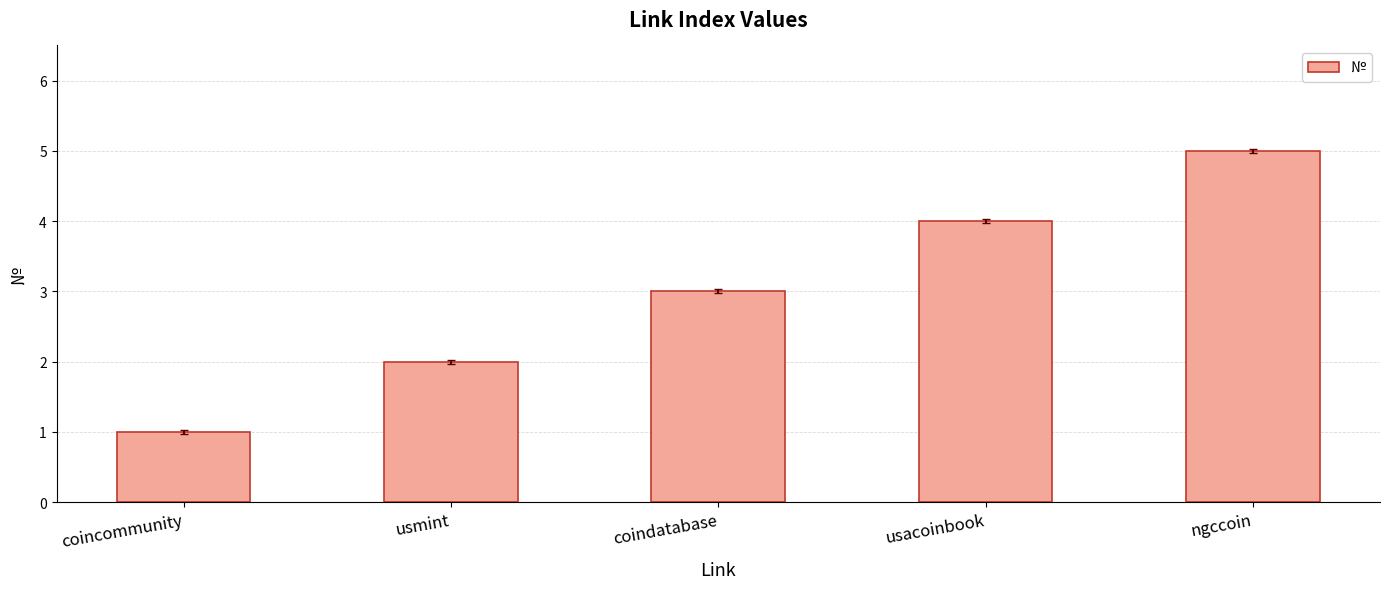

What is the sum of the values at usacoinbook and ngccoin?

9